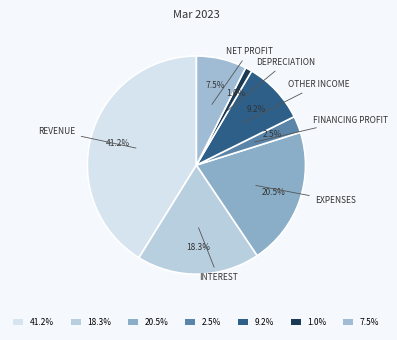

To the nearest percent, what is the average slice percentage?

14%